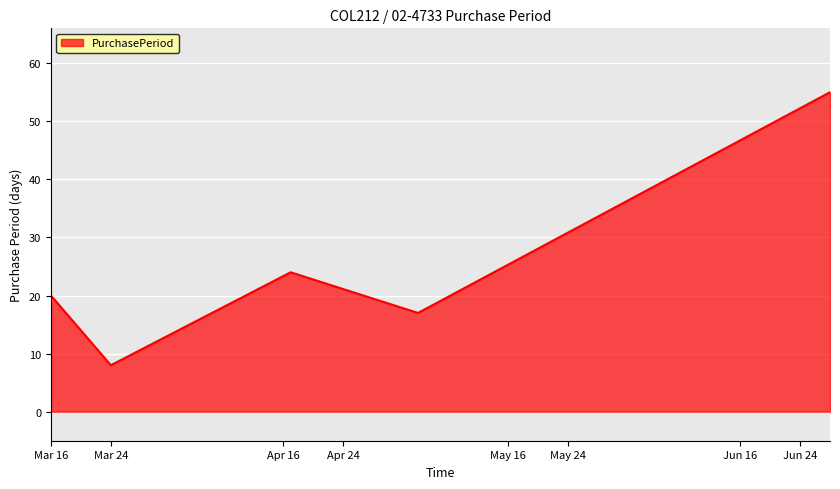

What is the difference between the second highest and minimum values?

16